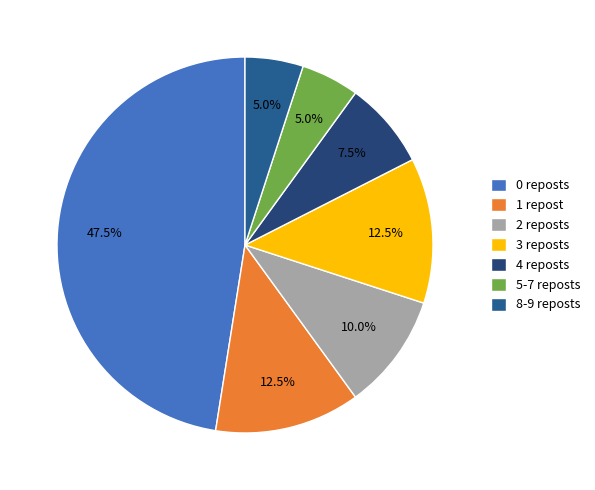

How many slices are in this pie chart?

7